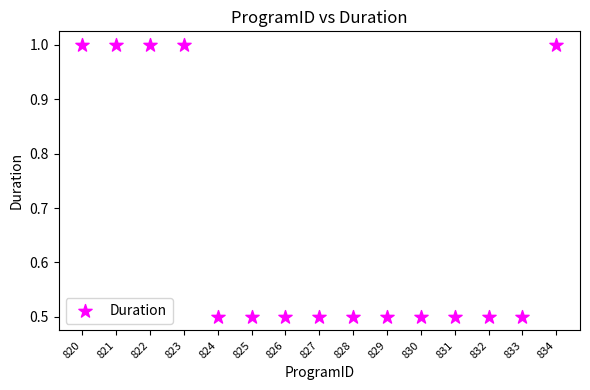

What is the range of Y values (max minus min)?

0.5